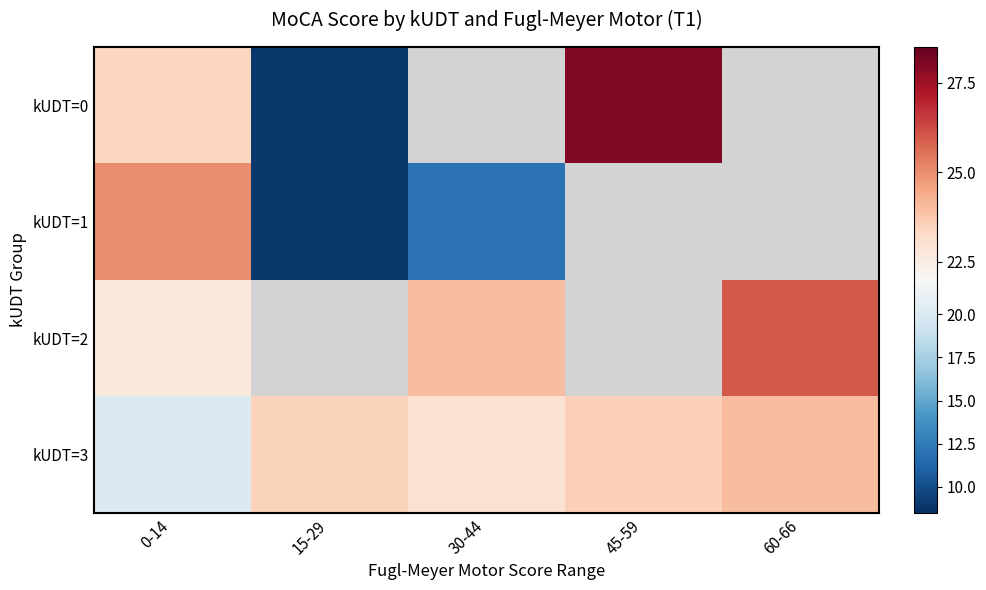

How many series are shown in this chart?

4